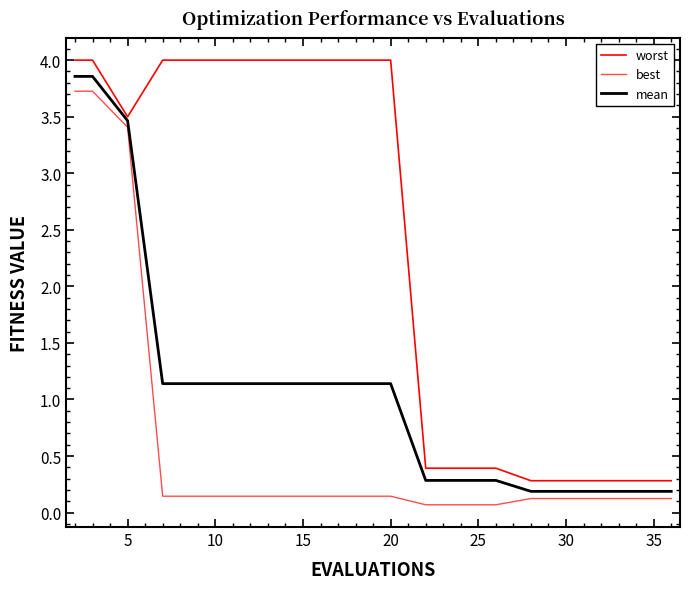

What is the minimum value for best?

0.1